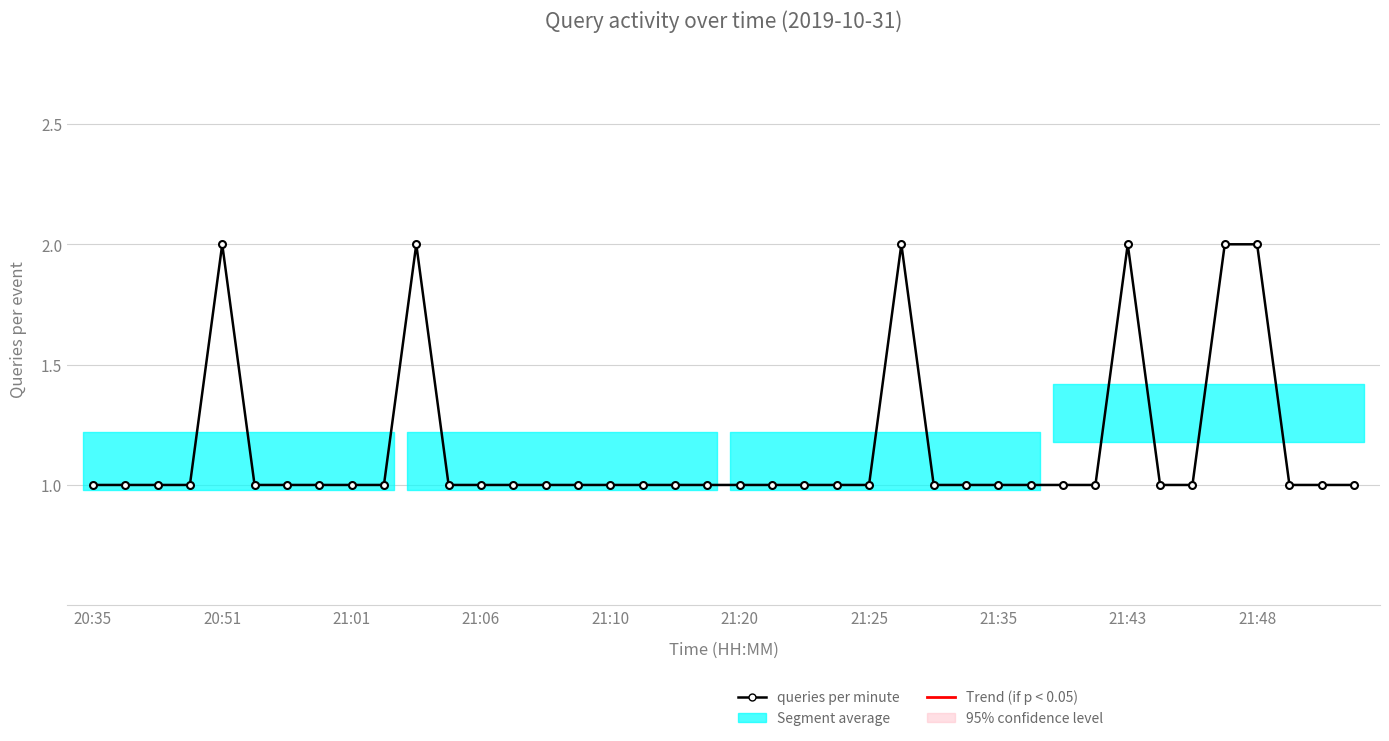

Does the chart have visible grid lines?

Yes